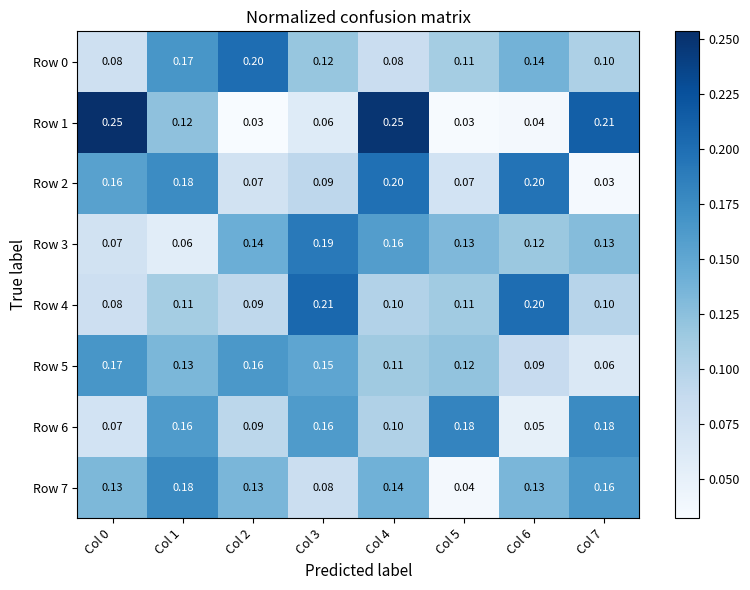

Is the value of Row 5 at Col 5 greater than the value of Row 7 at Col 3?

Yes